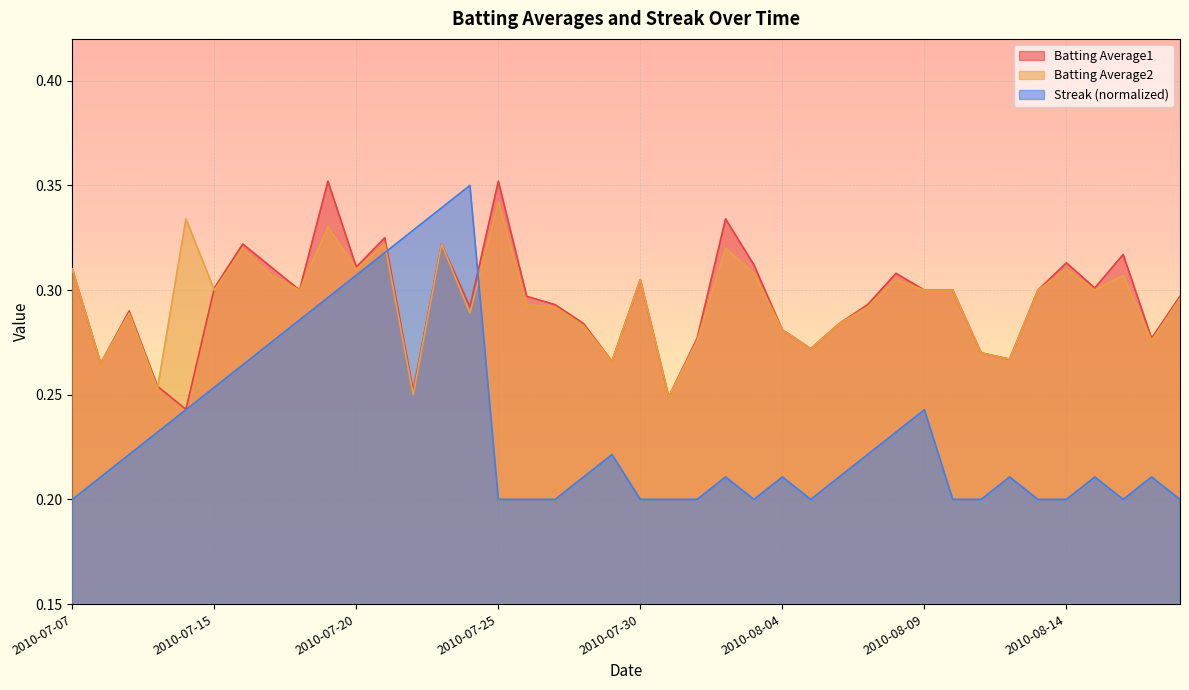

Which series changed the most between 2010-07-28 and 2010-08-04?

Batting Average1